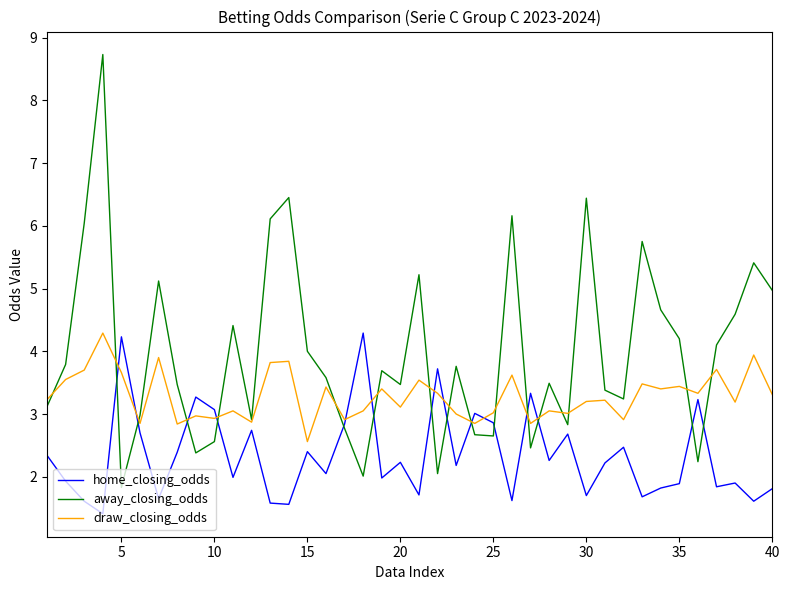

What is the minimum value for draw_closing_odds?

2.6